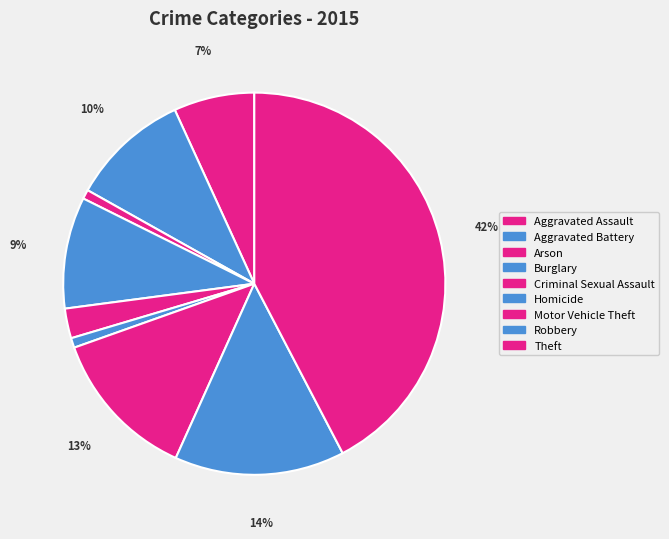

Combined, do Motor Vehicle Theft and Aggravated Battery account for over 50%?

No